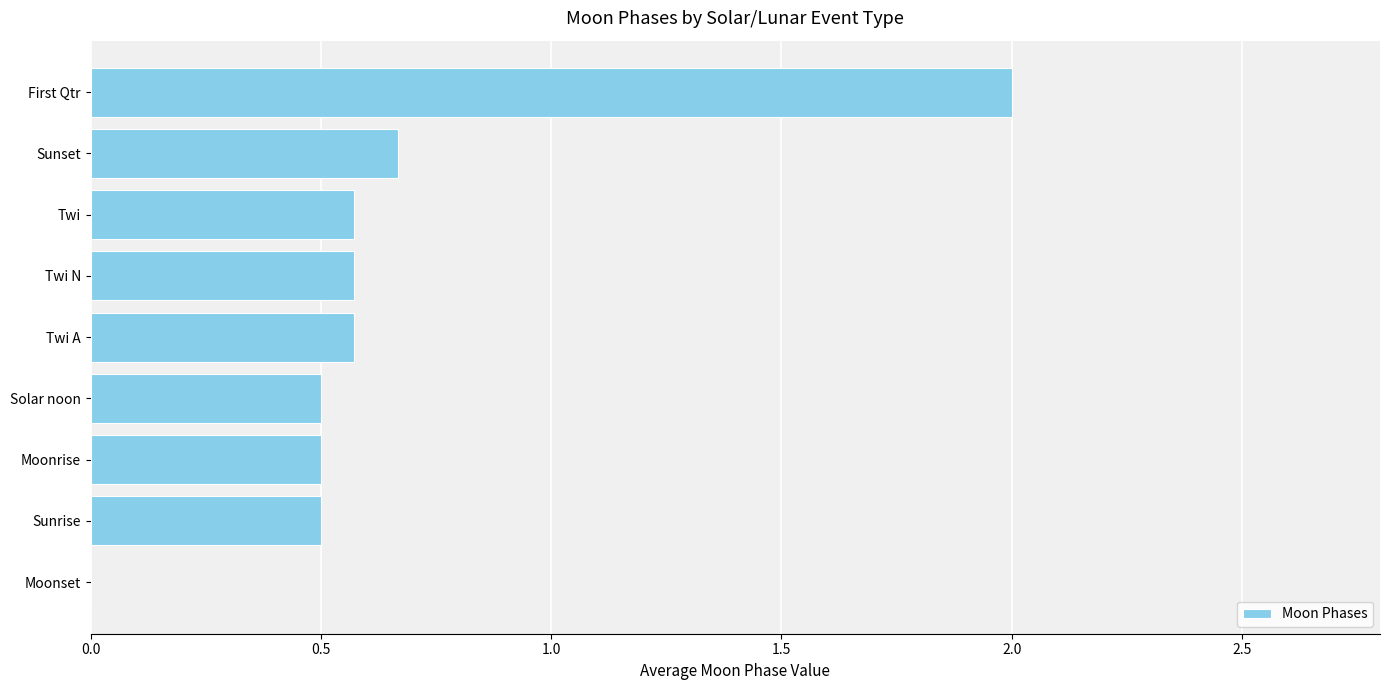

What is the approximate value at Sunrise?

0.5